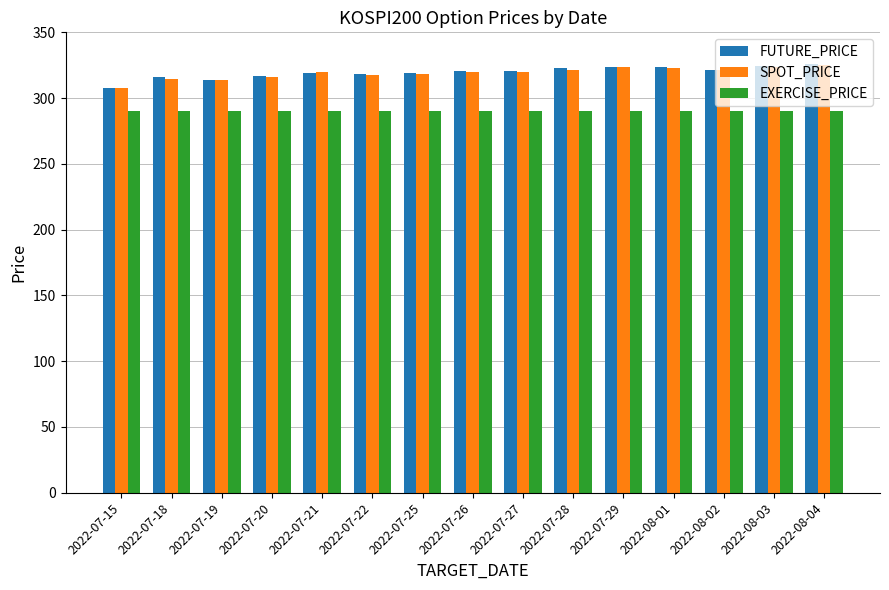

What is the total value across all series at 2022-07-19?

917.6